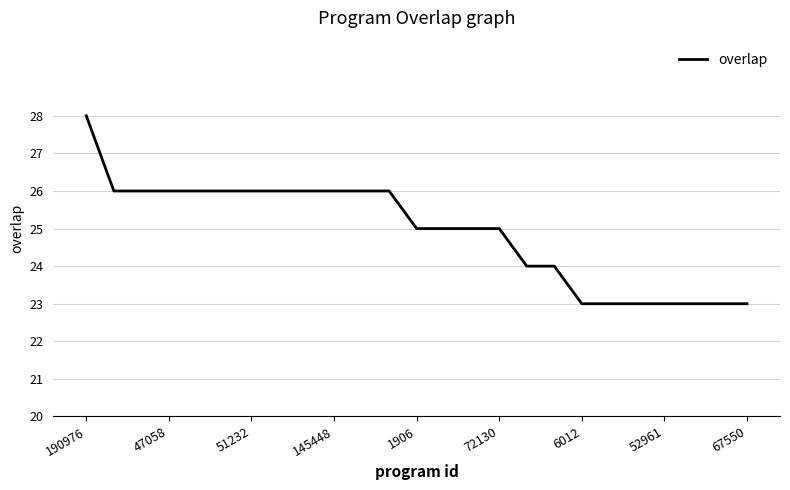

Is this an area chart (filled region under the line)?

No